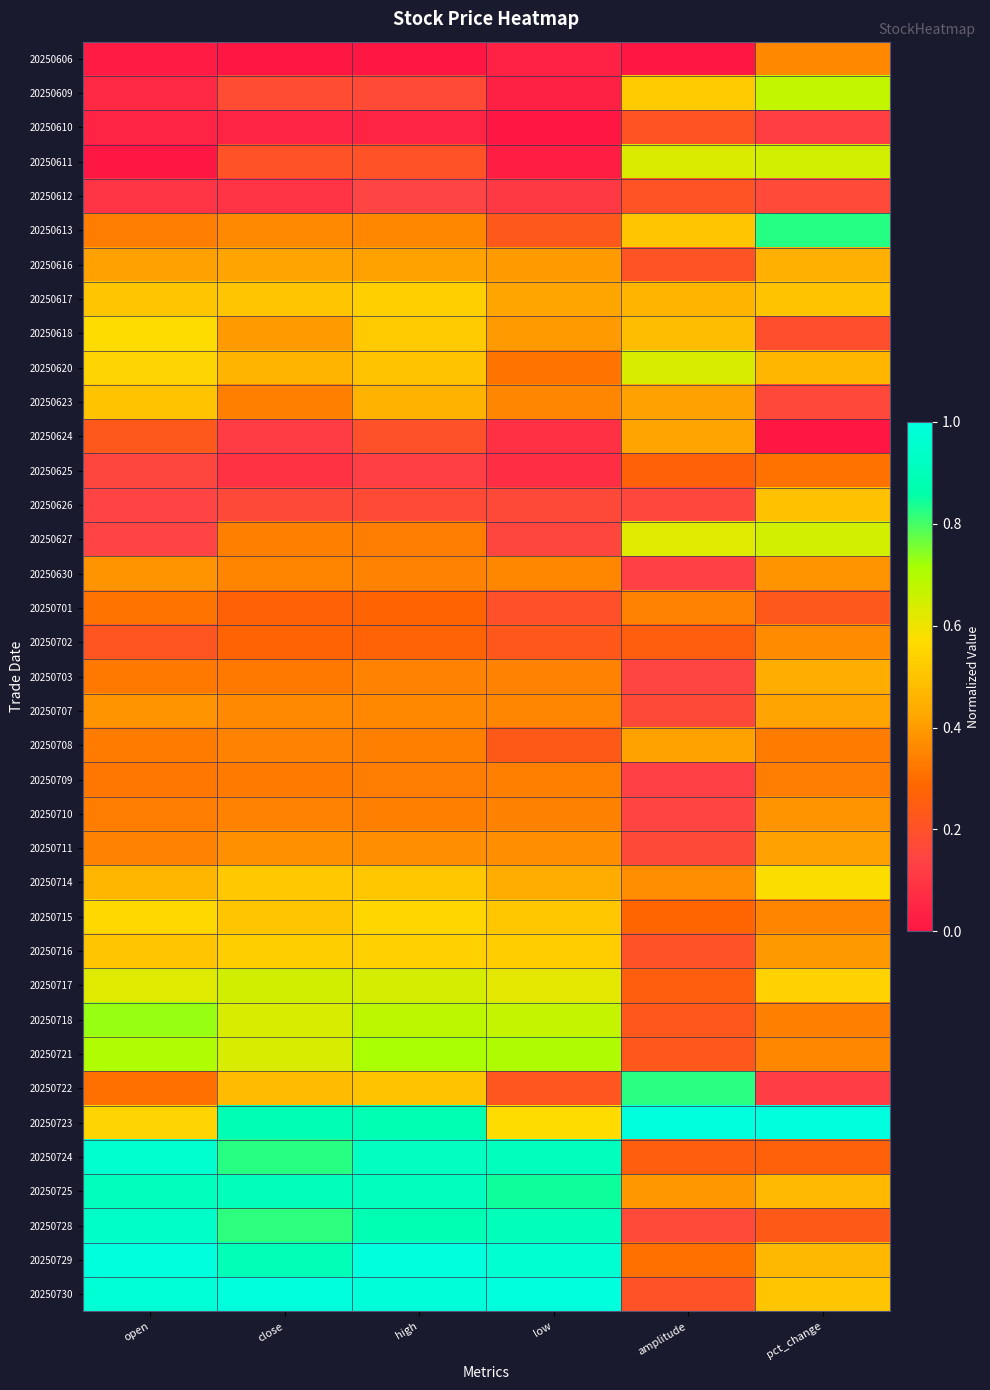

Which series has the largest total across all categories?

20250723